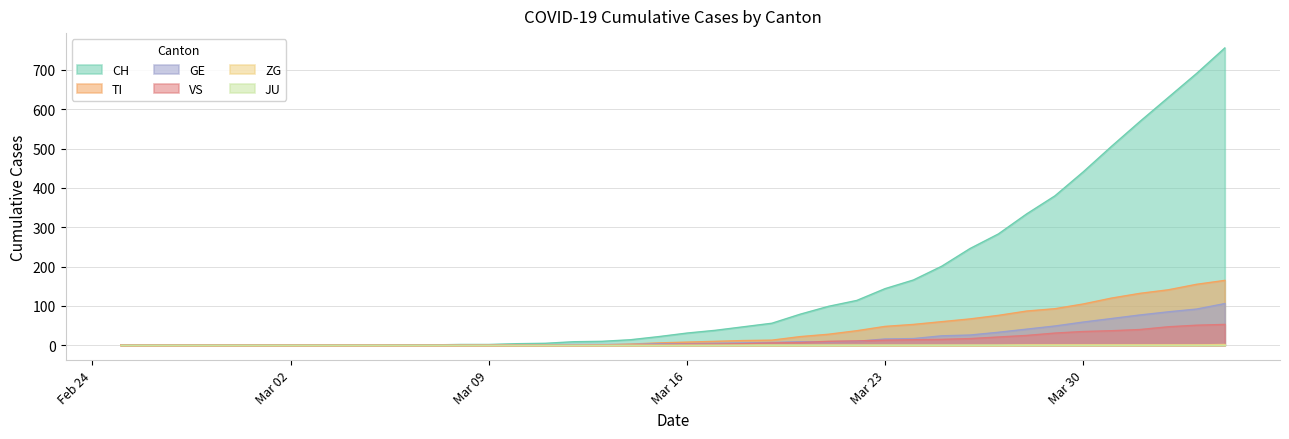

What is the value of the VS point at the 38th from the left?

47